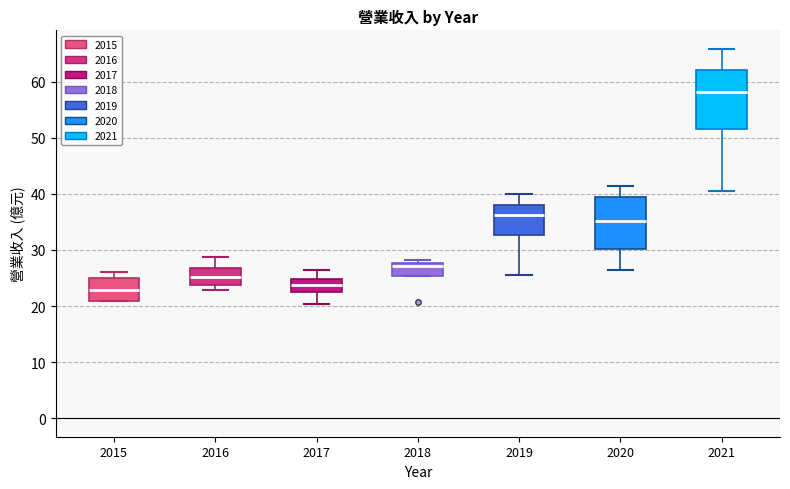

Which box's median line is the highest?

2021